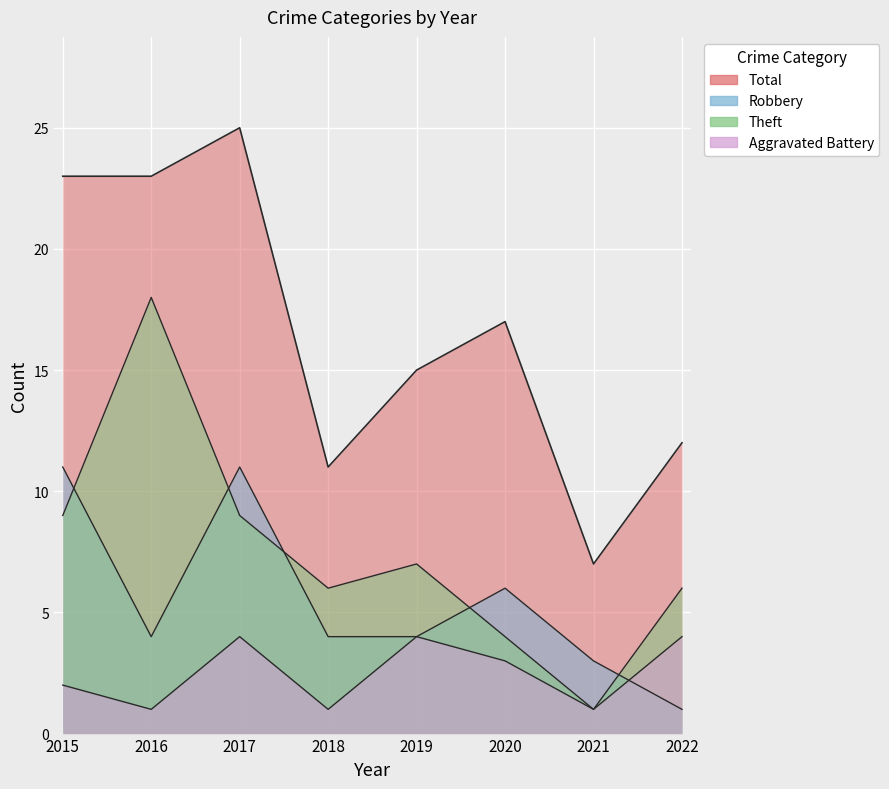

Reading left to right, list all the values displayed in this chart.

Robbery: 2015=11	2016=4	2017=11	2018=4	2019=4	2020=6	2021=3	2022=1
Theft: 2015=9	2016=18	2017=9	2018=6	2019=7	2020=4	2021=1	2022=6
Aggravated Battery: 2015=2	2016=1	2017=4	2018=1	2019=4	2020=3	2021=1	2022=4
Total: 2015=23	2016=23	2017=25	2018=11	2019=15	2020=17	2021=7	2022=12